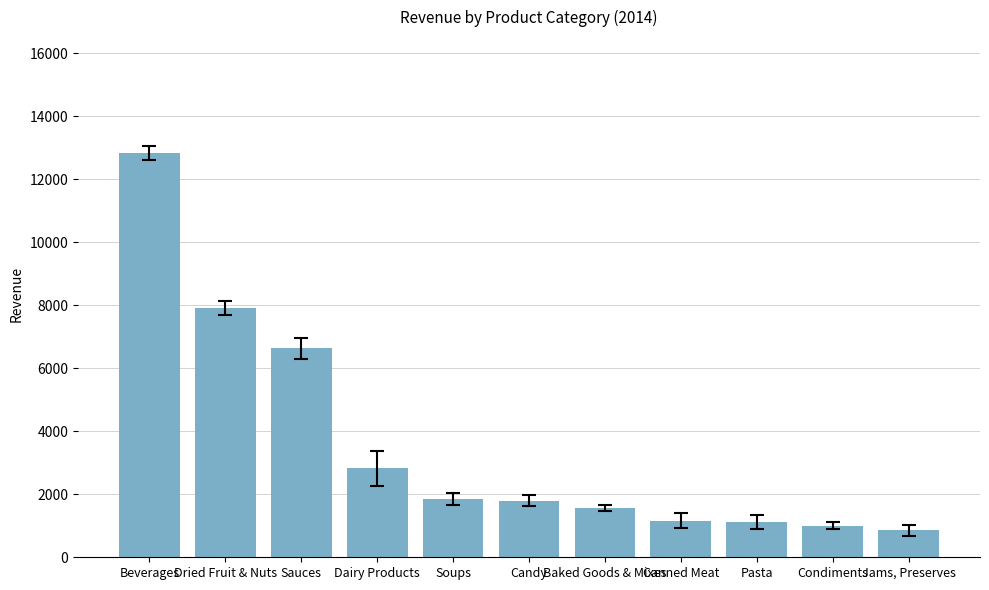

Is it true that the value at Pasta is 572.6?

False